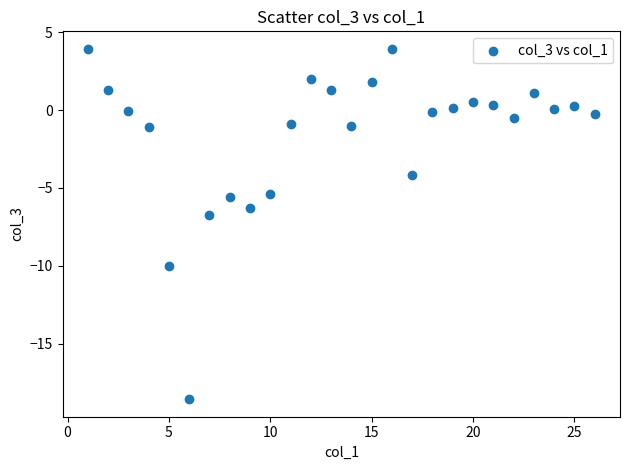

What Y value in the scatter plot is closest to -7?

-6.7